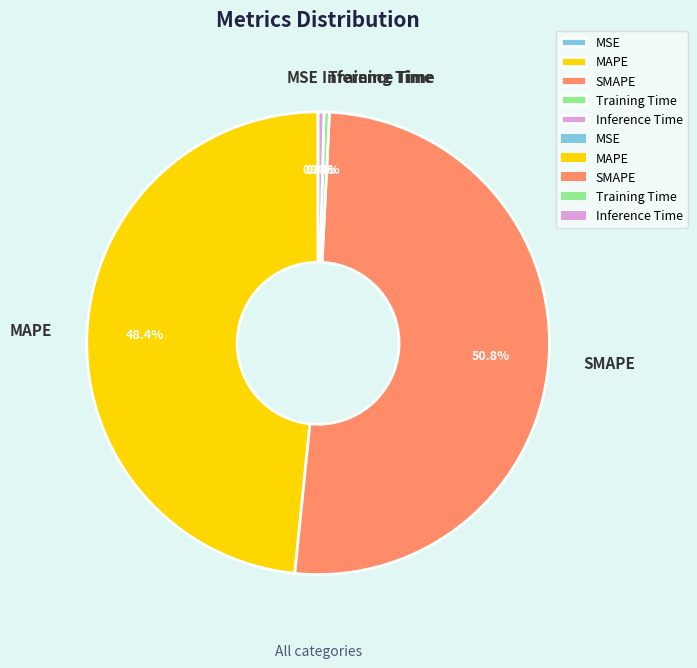

Do MAPE and Inference Time together represent more than half of the pie?

No